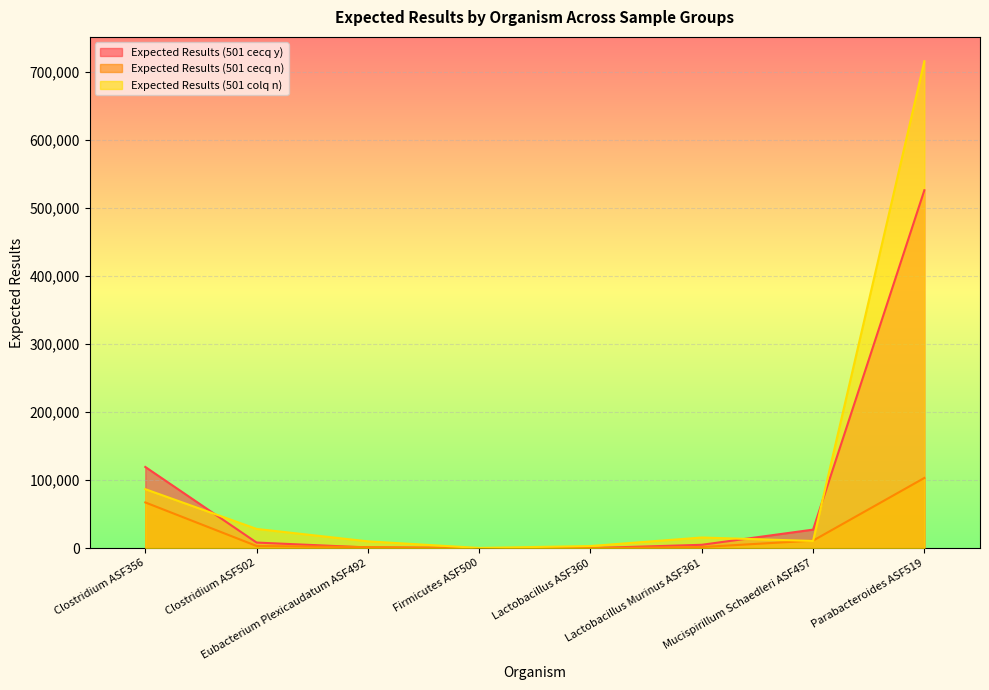

What is the label of the 3rd point from the left?

Eubacterium Plexicaudatum ASF492